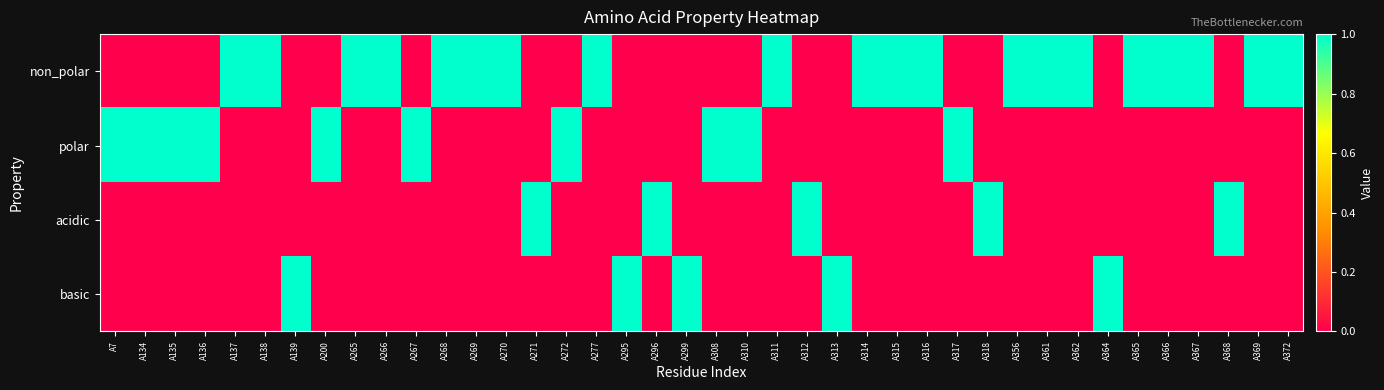

What is the spread (max minus min) of values at A313?

1